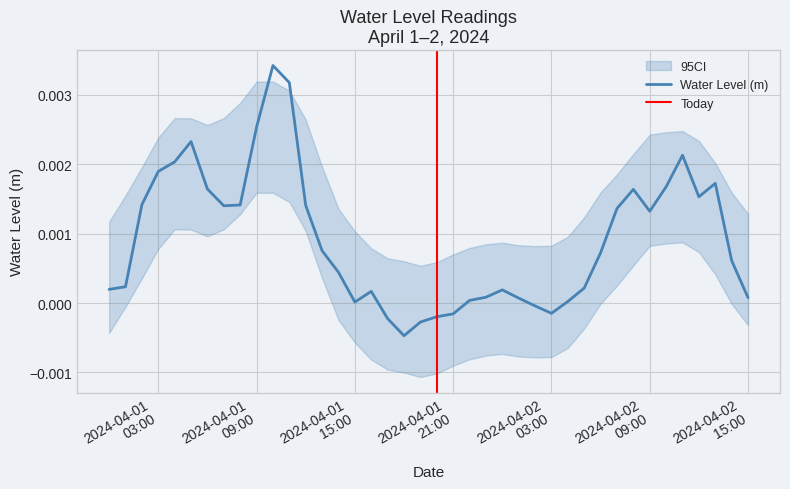

The chart shows a value of 0.0 at 2024-04-02 14:00:00. True or false?

False